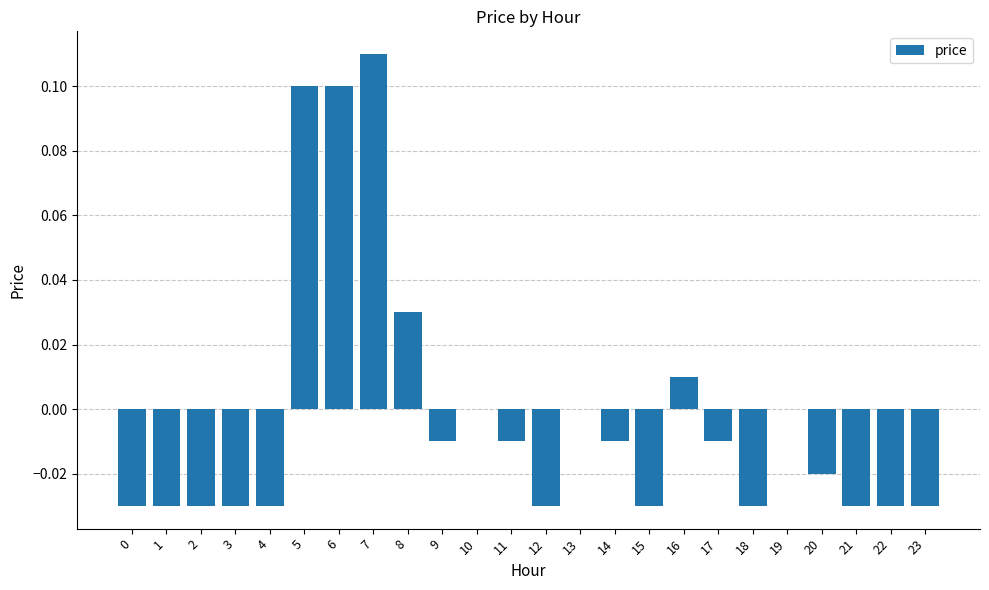

True or false: the data shows -0.0 at 2.

True